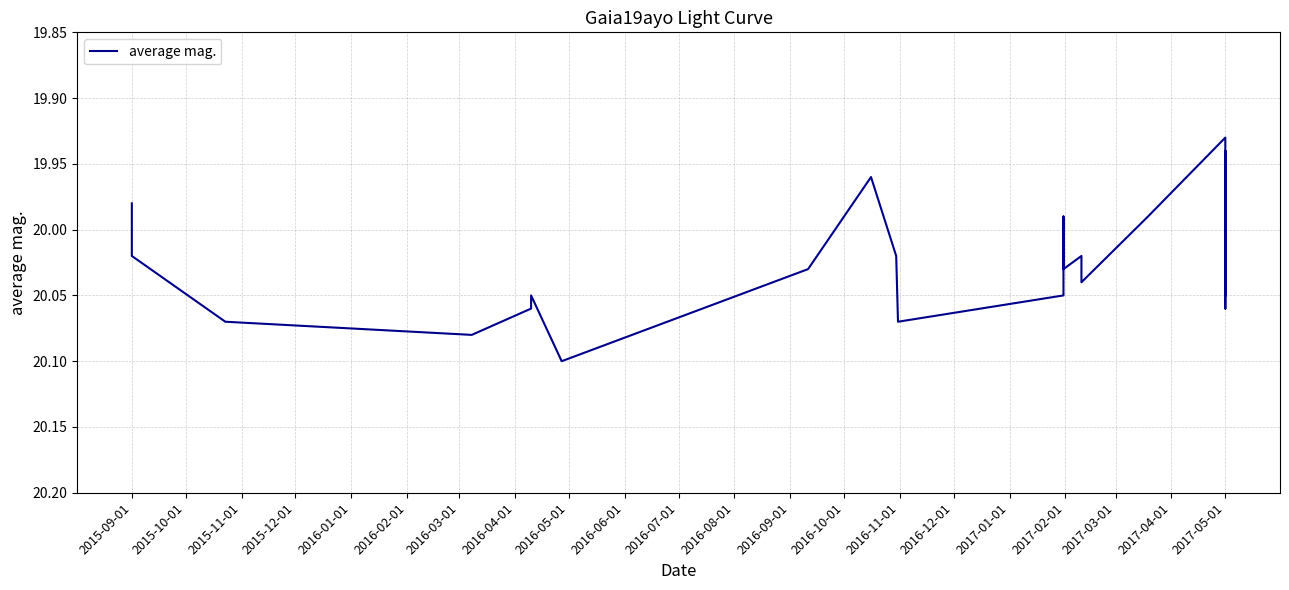

Reading right to left, transcribe all the data shown in this chart.

20.1	19.9	20.0	20.0	20.1	19.9	20.0	20.0	20.0	20.0	20.0	20.1	20.1	20.0	20.0	20.0	20.1	20.1	20.1	20.1	20.1	20.0	20.0